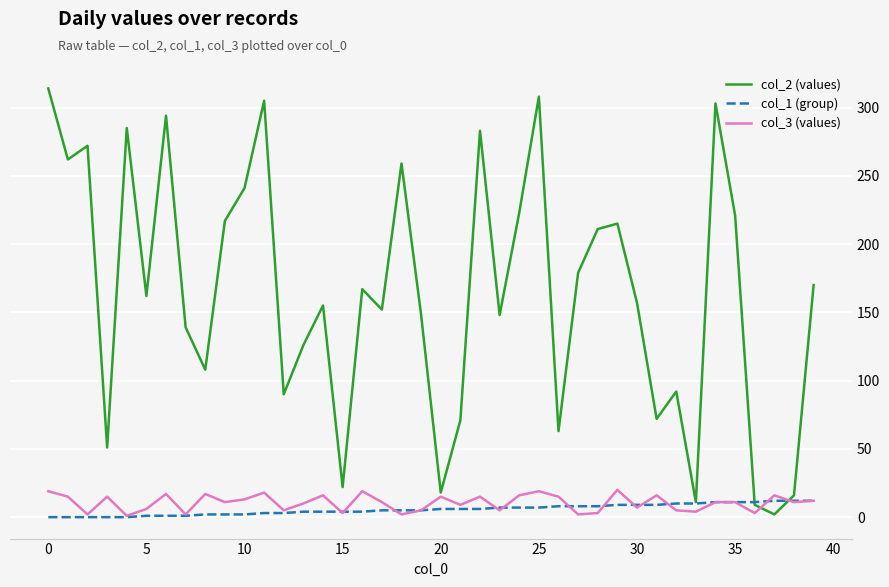

Which series has the largest total across all categories?

col_2 (values)